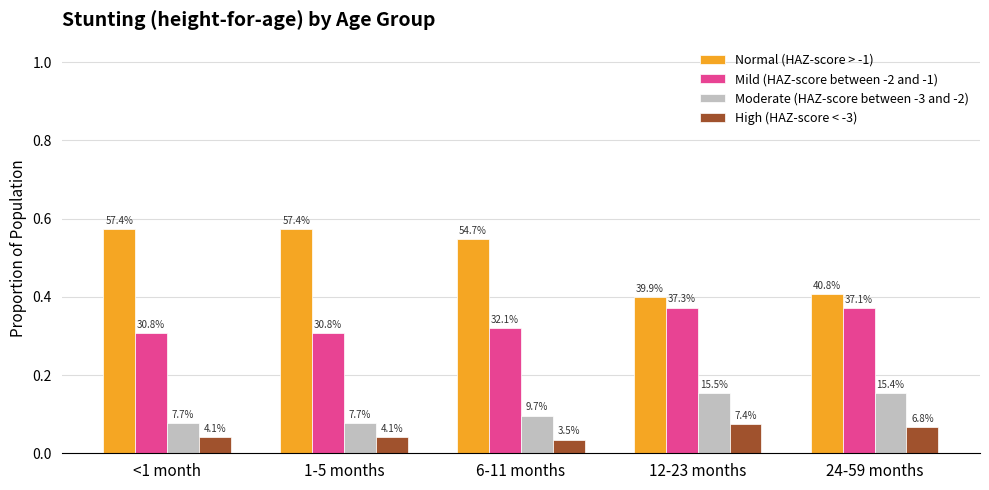

Where is Normal (HAZ-score > -1) nearest to the value 0?

12-23 months